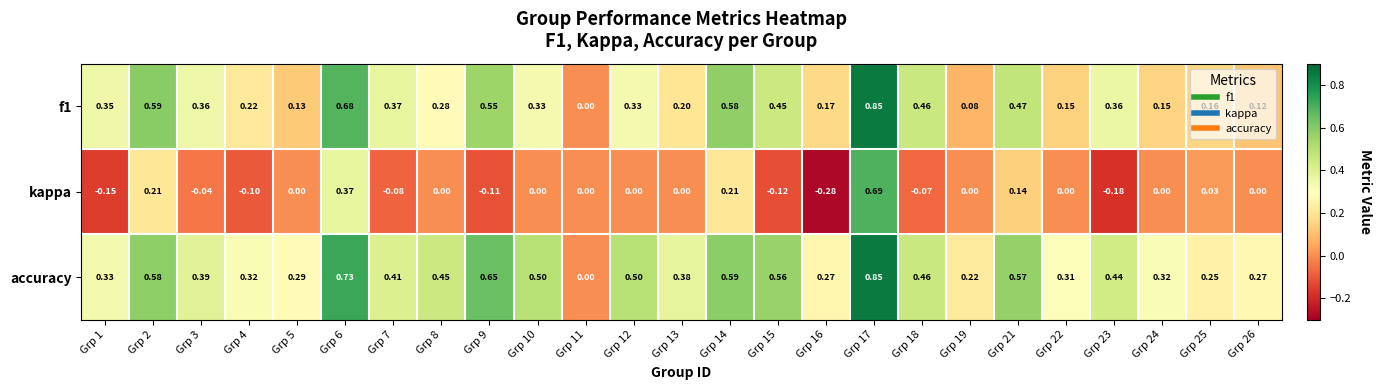

Is the value of accuracy at Grp 10 greater than the value of f1 at Grp 16?

Yes